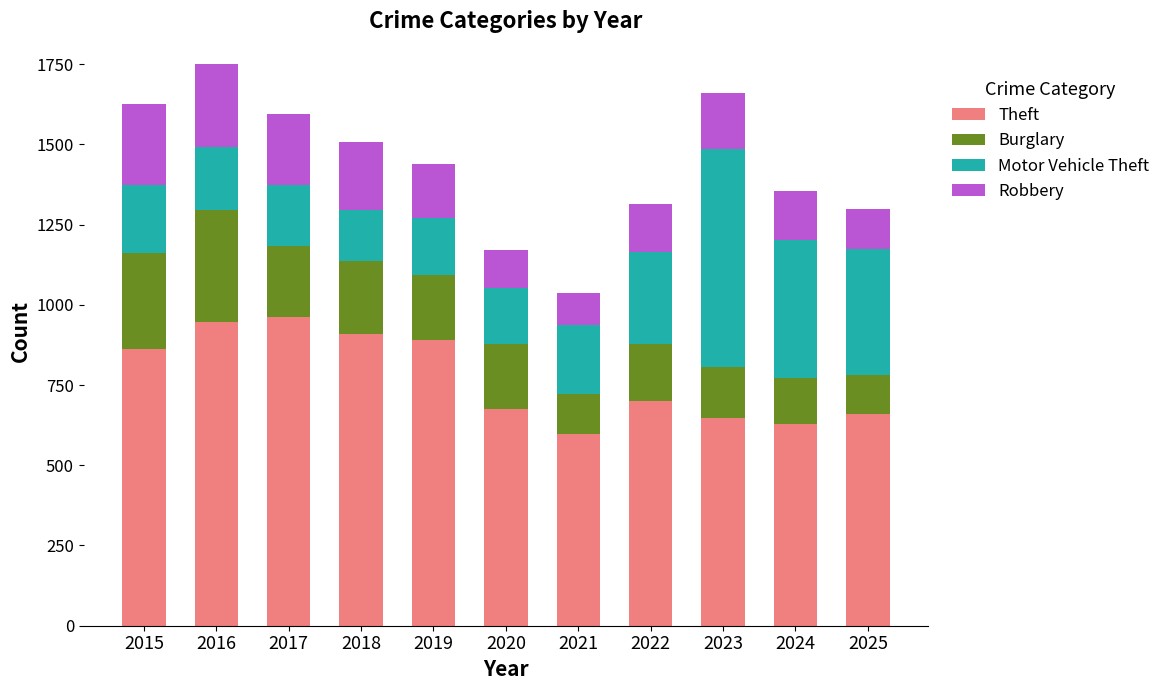

What is the total value across all series at 2015?

1625